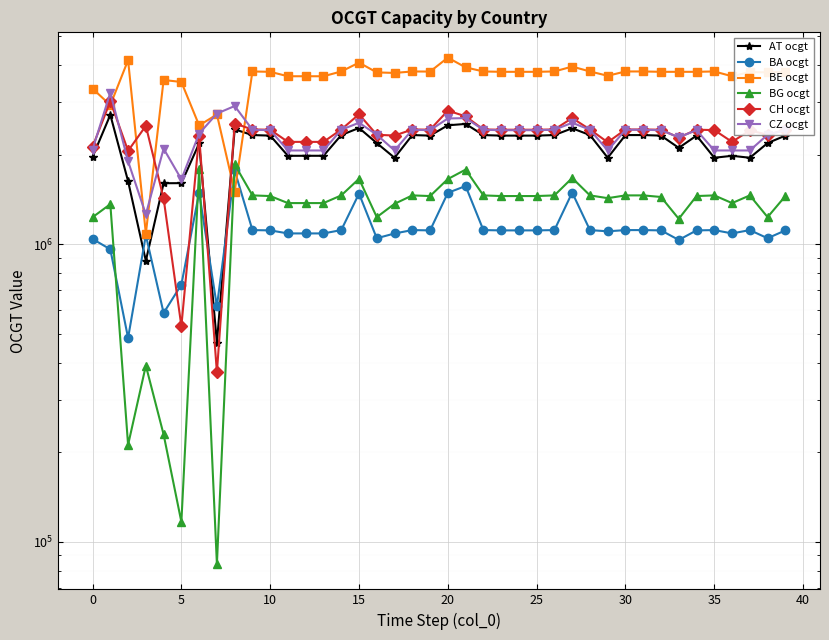

Rank the series by their maximum value, from highest to lowest.

BE ocgt, CZ ocgt, CH ocgt, AT ocgt, BG ocgt, BA ocgt